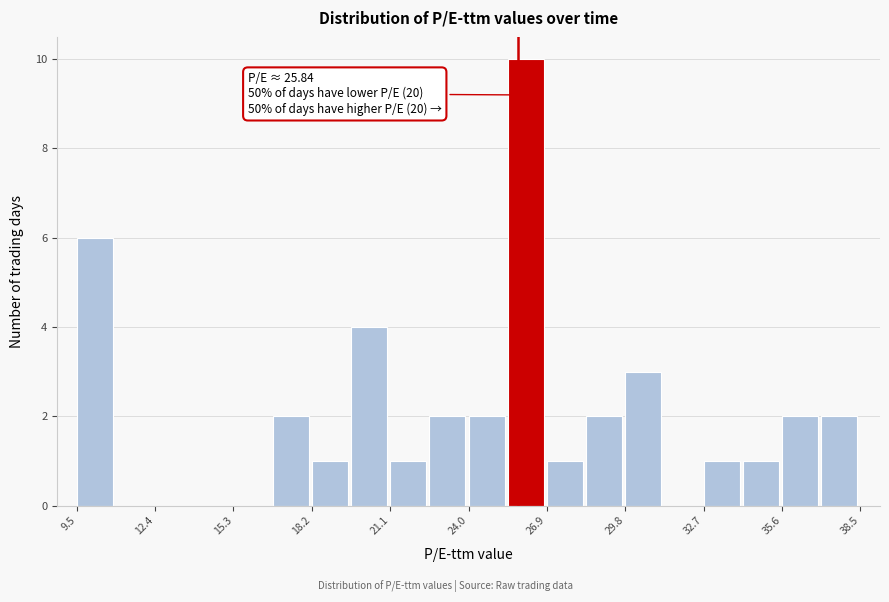

Around what value on the x-axis is the tallest bar? Give the approximate position of its centre, as read against the axis.

26.0